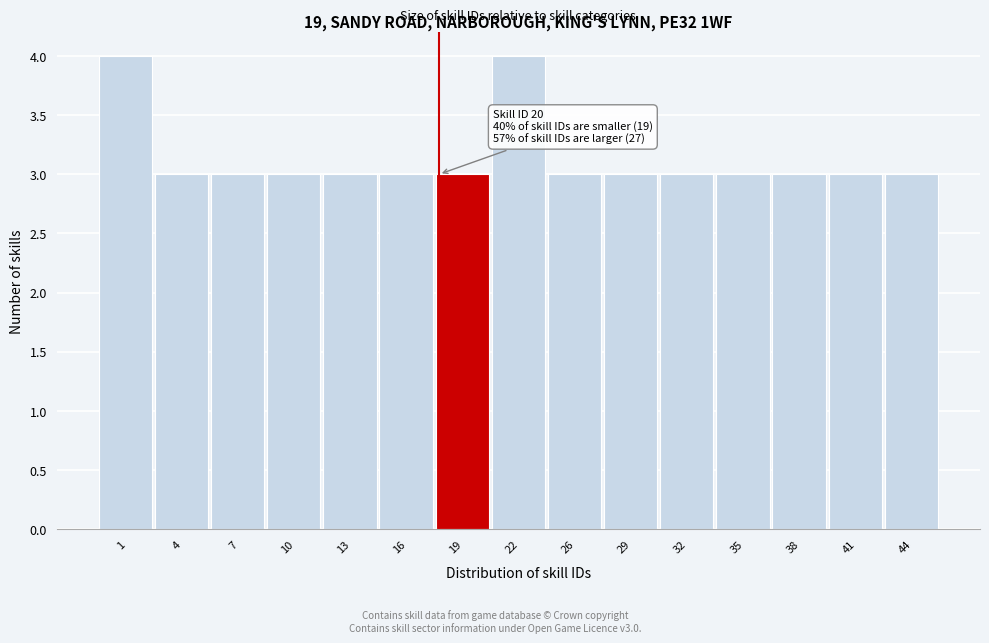

Reading left to right, list all the values displayed in this chart.

1=4	4=3	7=3	10=3	13=3	16=3	19=3	22=4	26=3	29=3	32=3	35=3	38=3	41=3	44=3